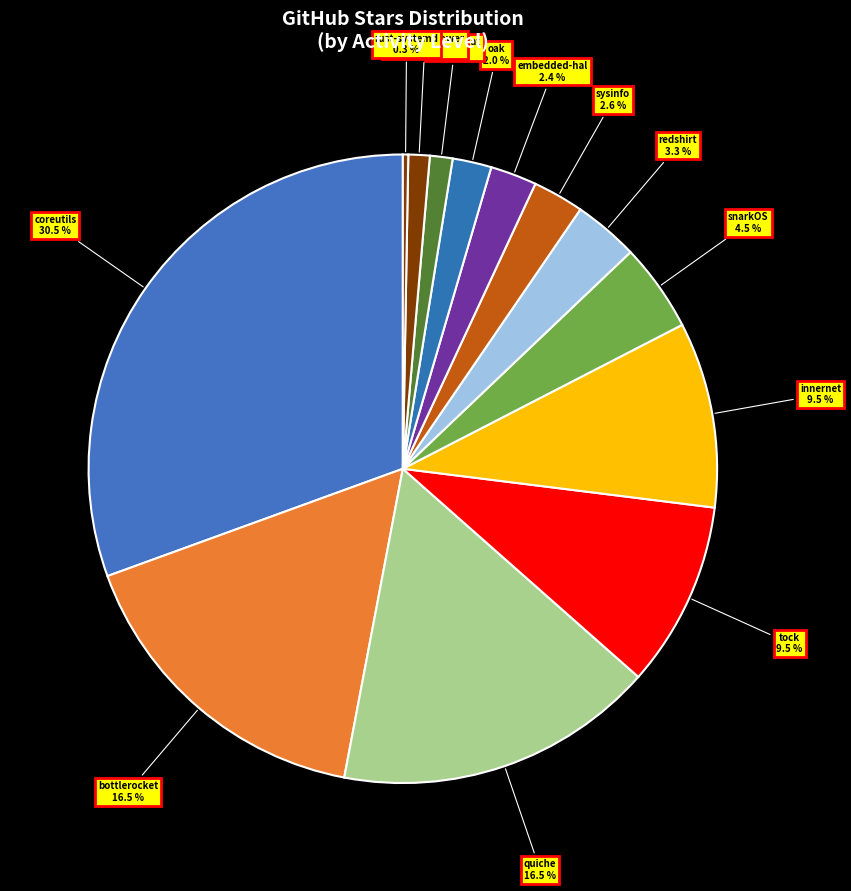

Rank the categories by value from lowest to highest.

rust-systemd, system76-power, systemstat, oak, embedded-hal, sysinfo, redshirt, snarkOS, tock, innernet, bottlerocket, quiche, coreutils